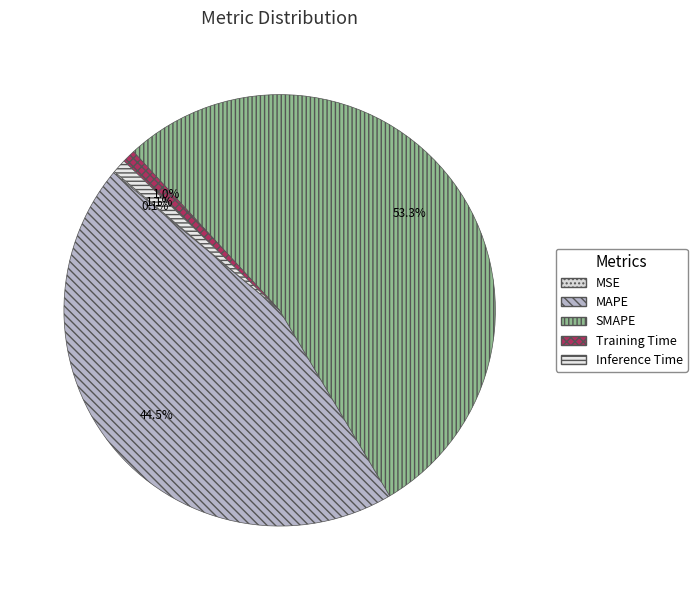

Count the number of slices in the pie.

5